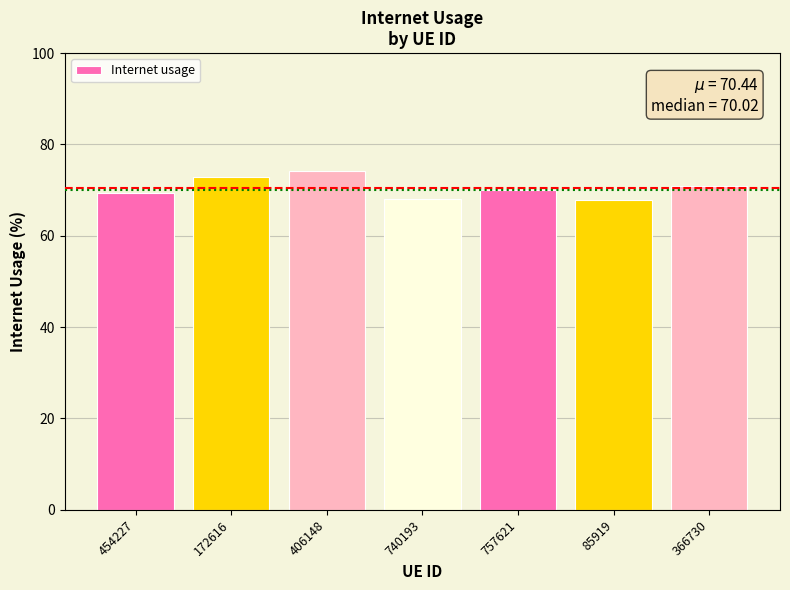

What is the minimum value shown in the chart?

67.9